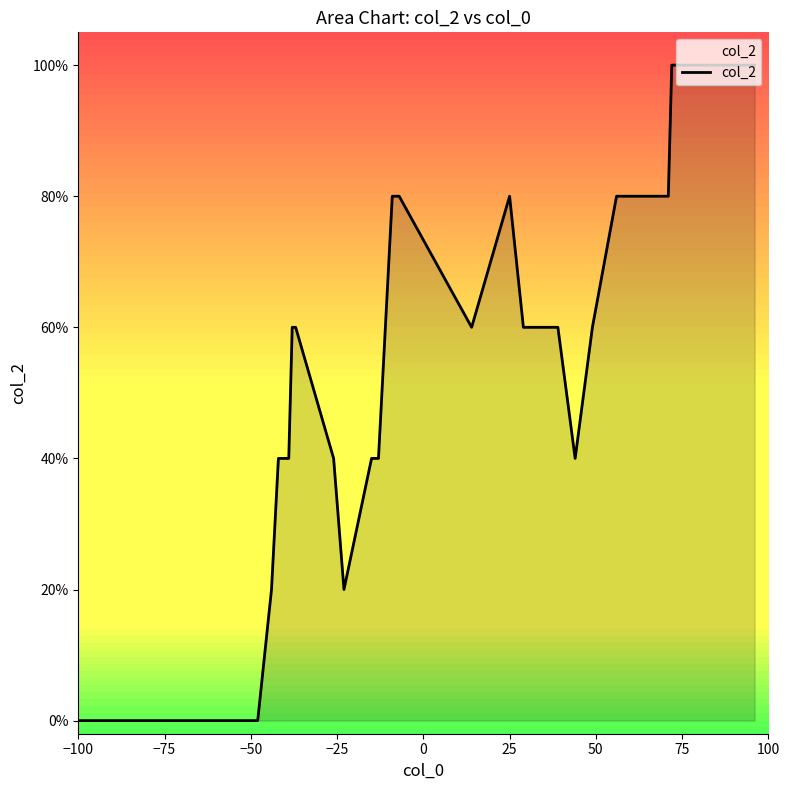

Which category has the lowest value across all series?

−100